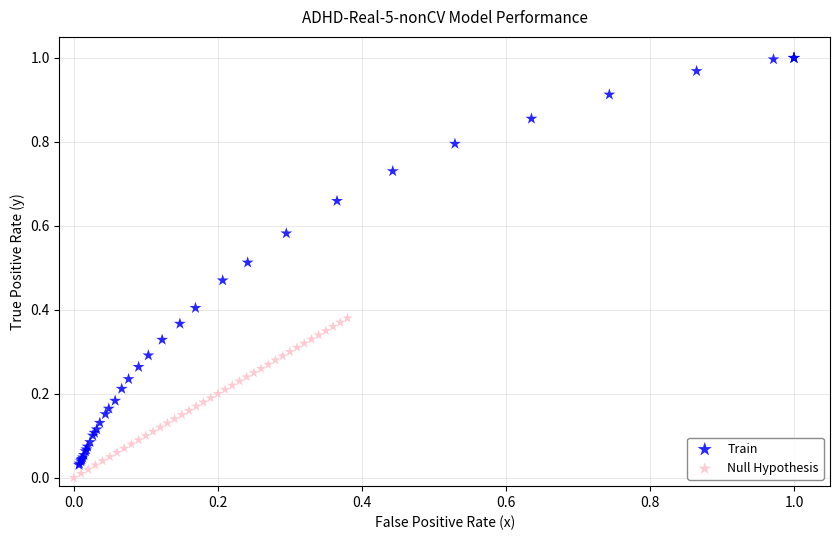

Which series has the widest spread of Y values?

Train